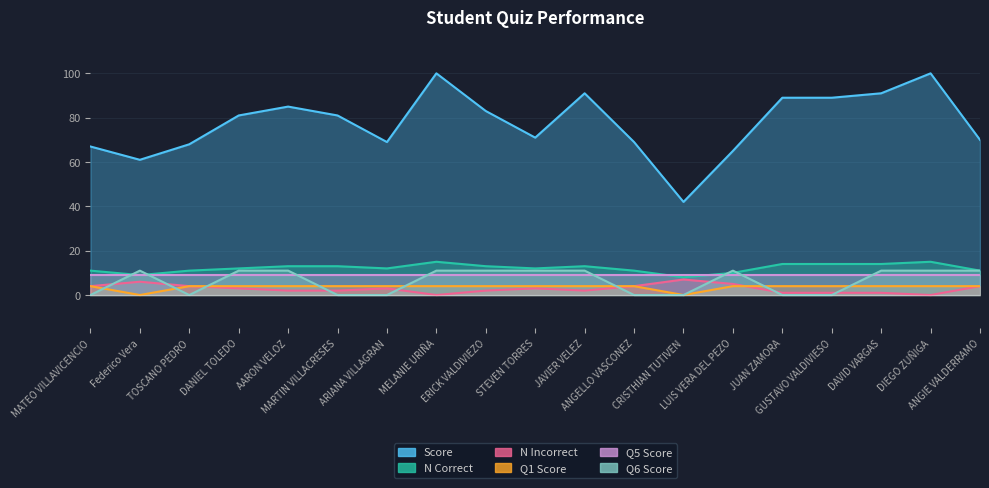

At which label is Q1 Score closest to 2?

MATEO VILLAVICENCIO